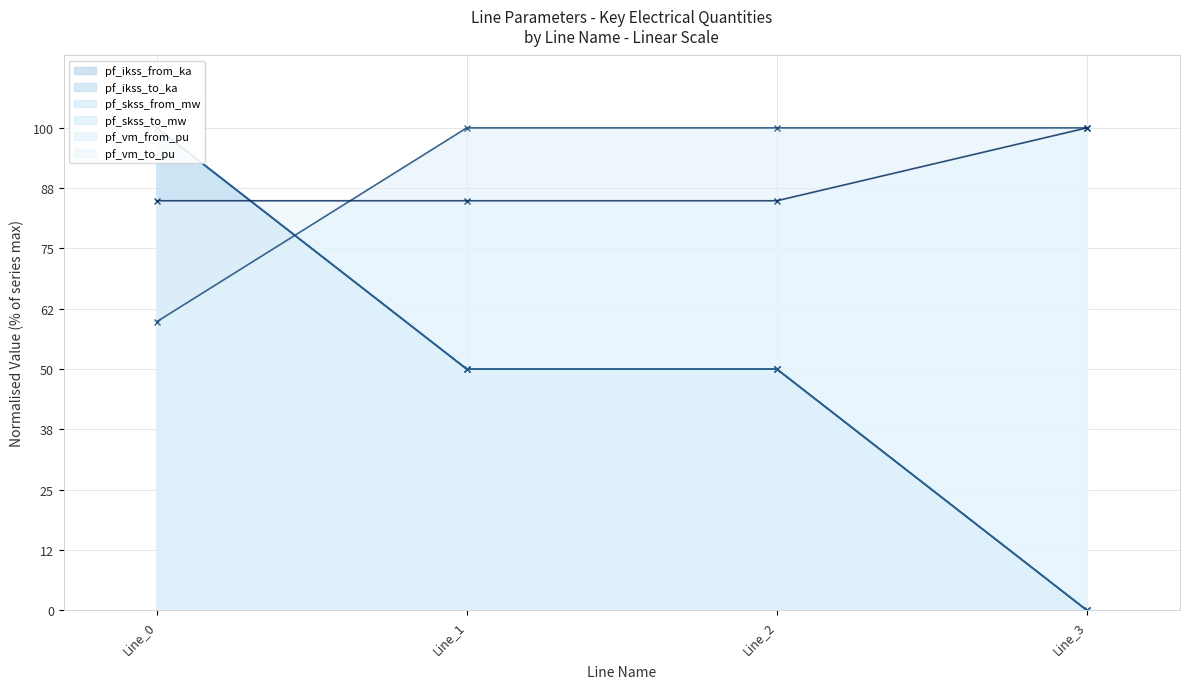

What is the greatest value displayed?

100.0